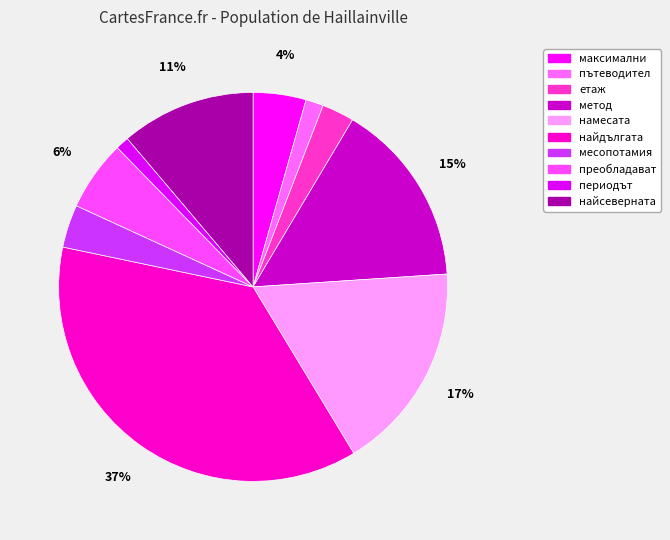

Do метод and етаж together represent more than half of the pie?

No